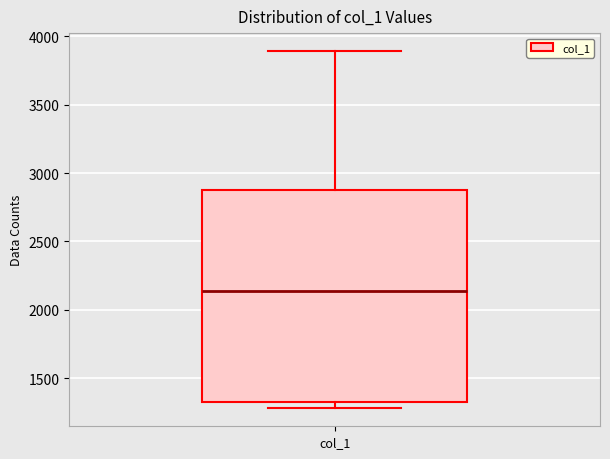

Transcribe this box plot: give where the median line is, the range the box spans, and where the two whiskers end, as read against the y-axis. The values are not printed on the chart, so give them approximately, as read against the axis.

median 2150, box 1350 to 2900, whiskers 1300 to 3900